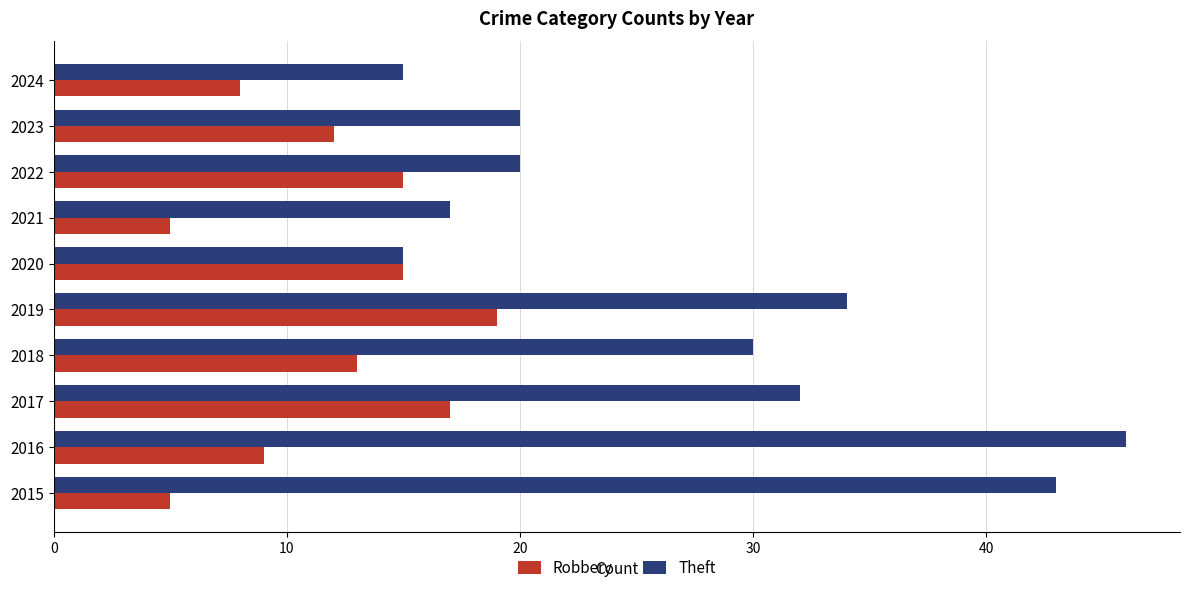

What is the difference between the maximum and second lowest values in the Theft series?

31